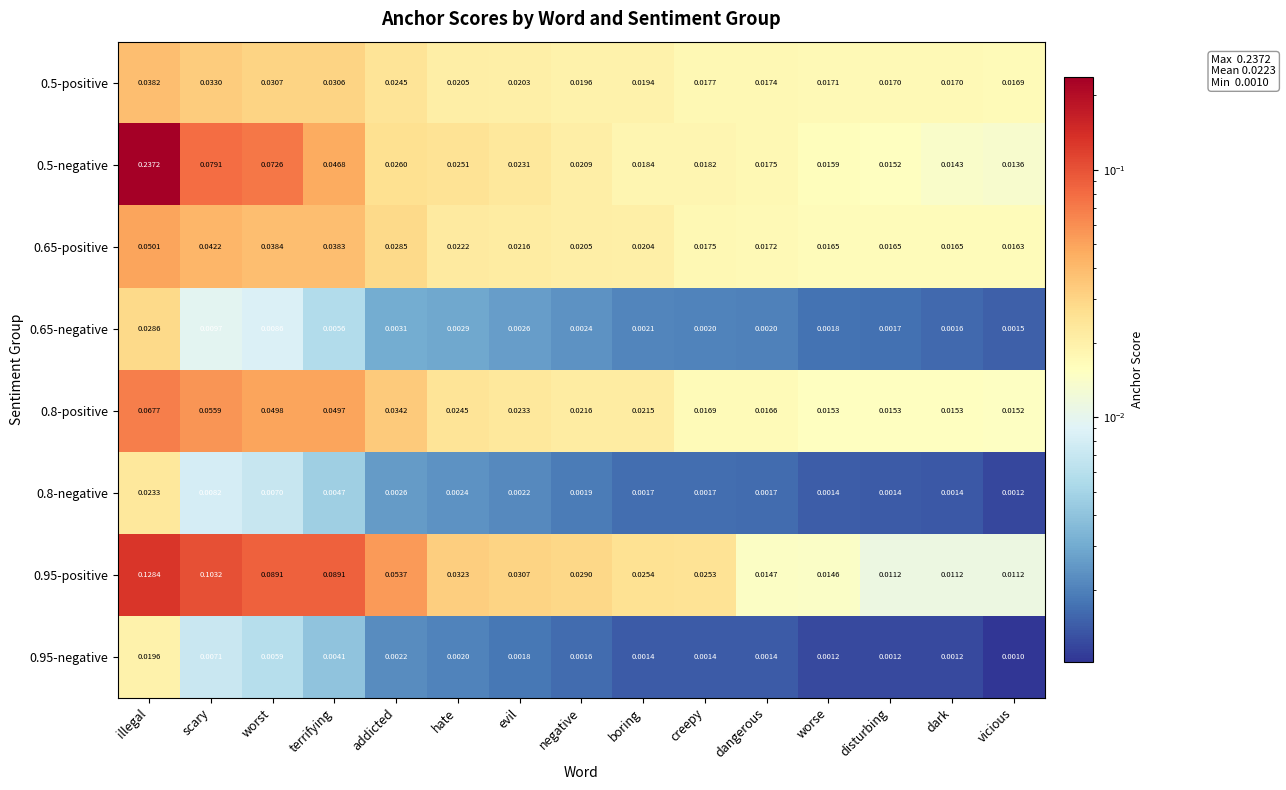

At which category does the chart reach its peak across all series?

illegal